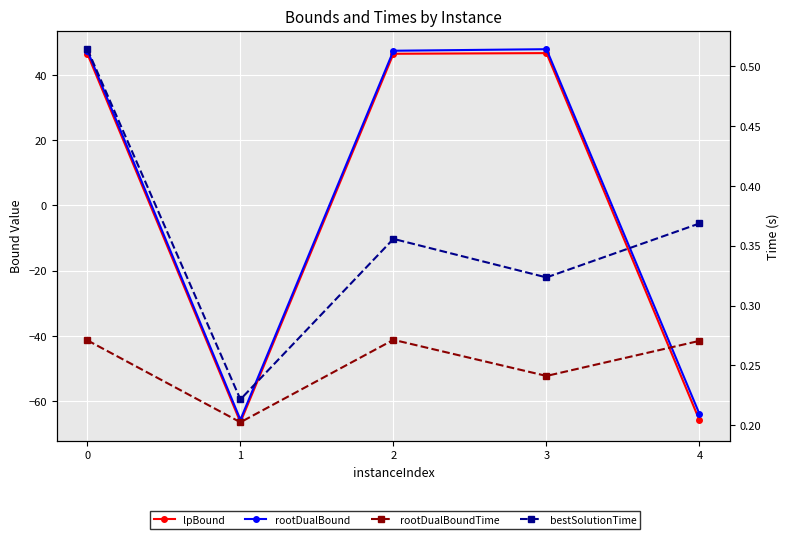

True or false: bestSolutionTime and rootDualBoundTime intersect in this chart.

False